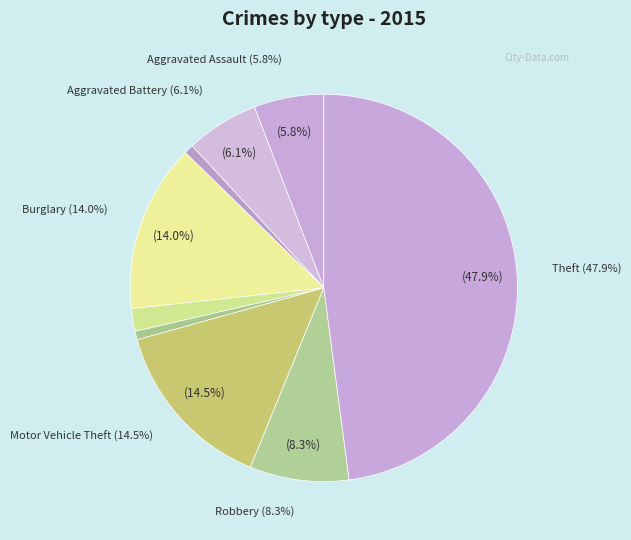

To the nearest percent, what portion does Criminal Sexual Assault represent?

2%